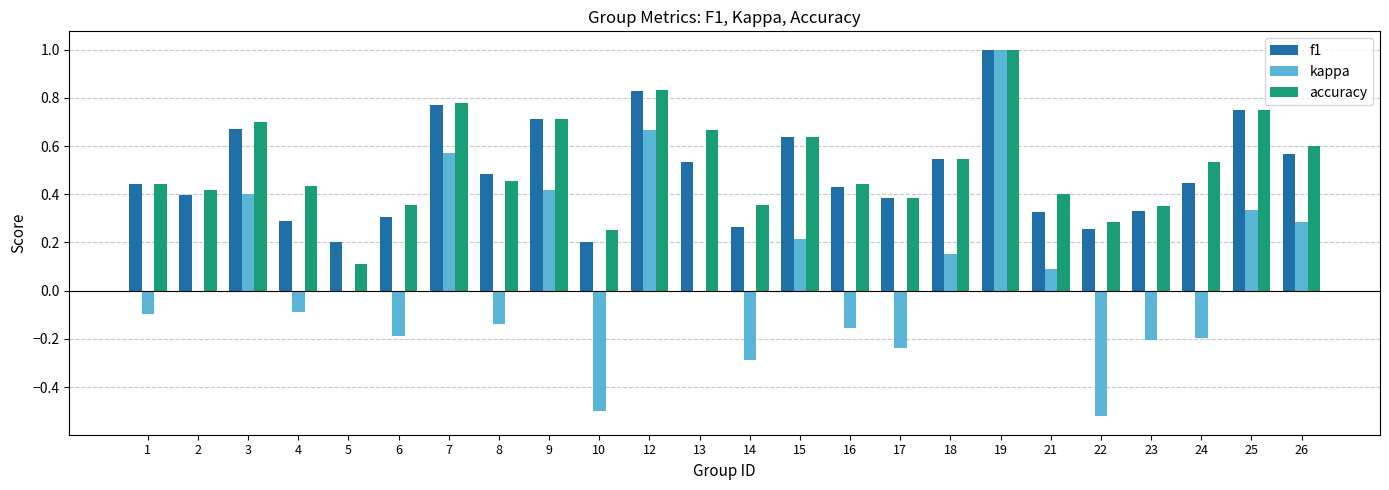

True or false: accuracy has a value of 0.5 at 17.

False